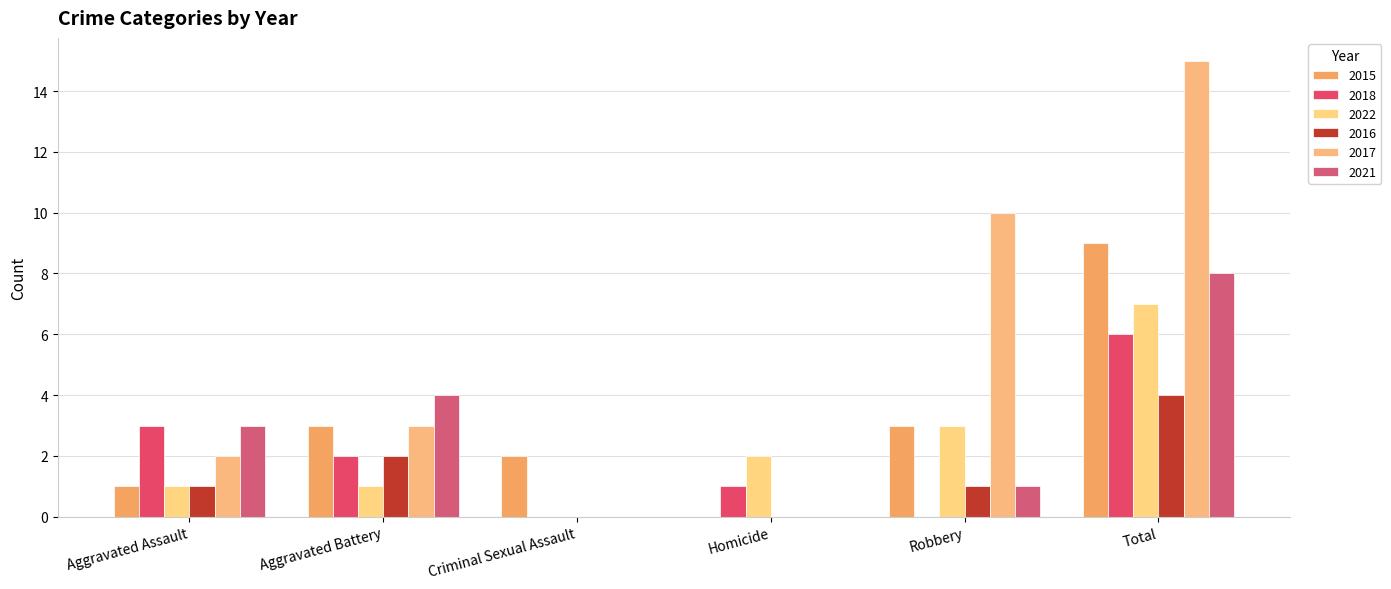

Which series has the largest range (max minus min)?

2017